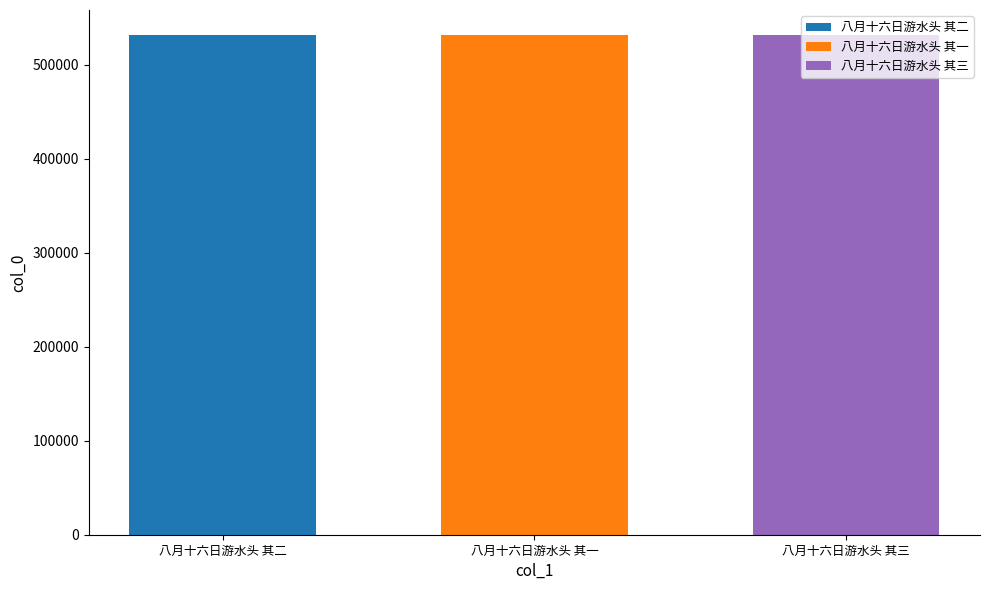

What is the highest value of the 八月十六日游水头 其二 series?

531561